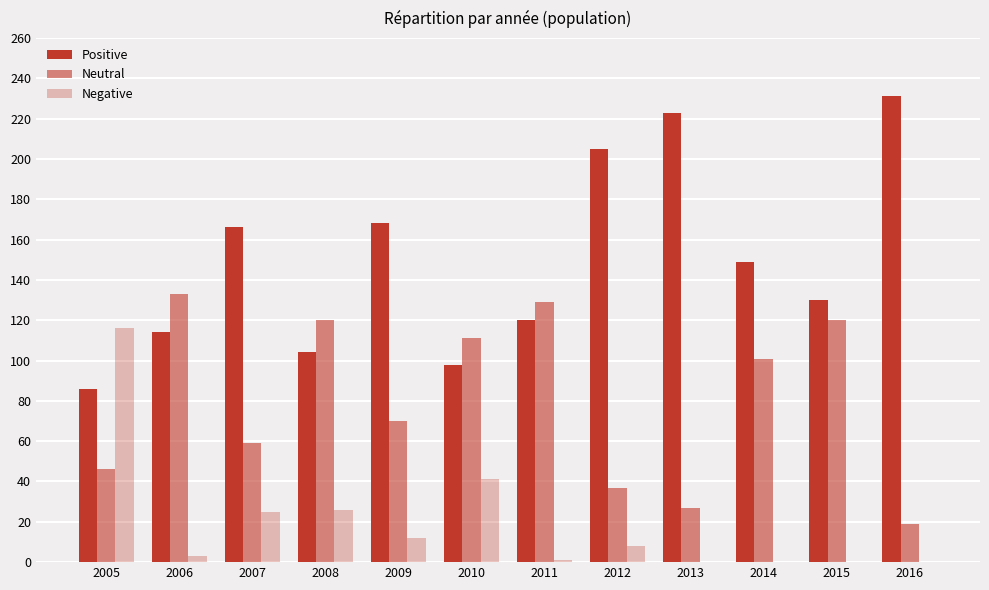

How many groups of bars are there?

12